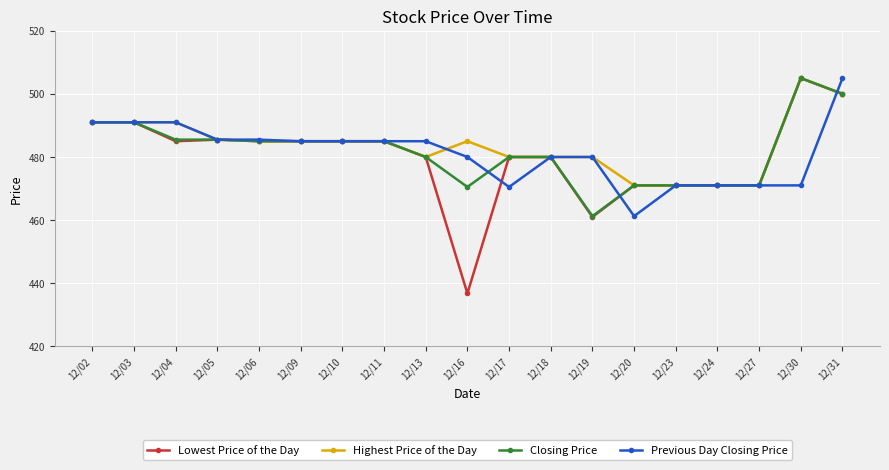

What is the maximum value shown in the chart?

505.0